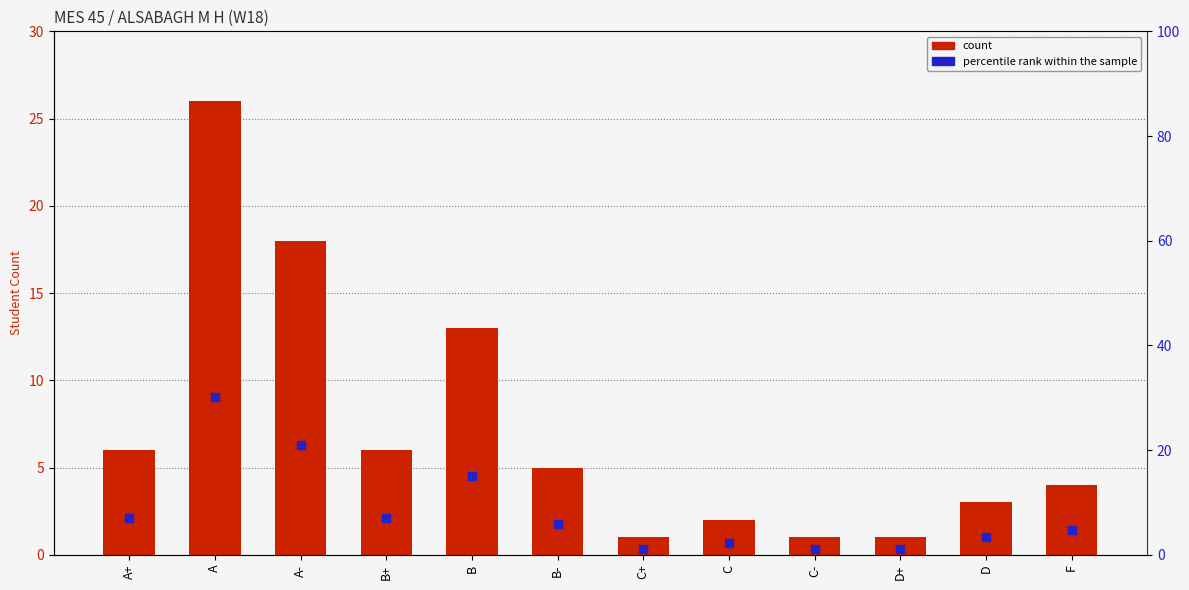

What is the total value across all series at B?

28.1